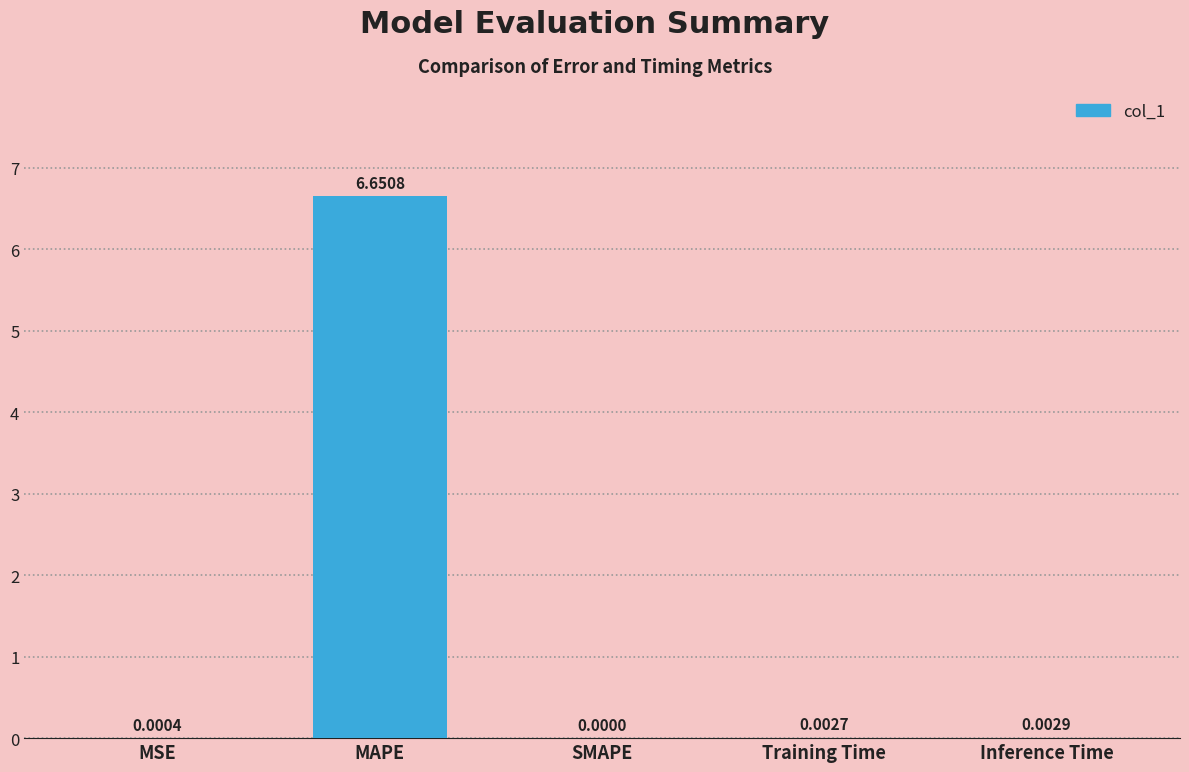

What is the change in value from MSE to MAPE?

+6.7